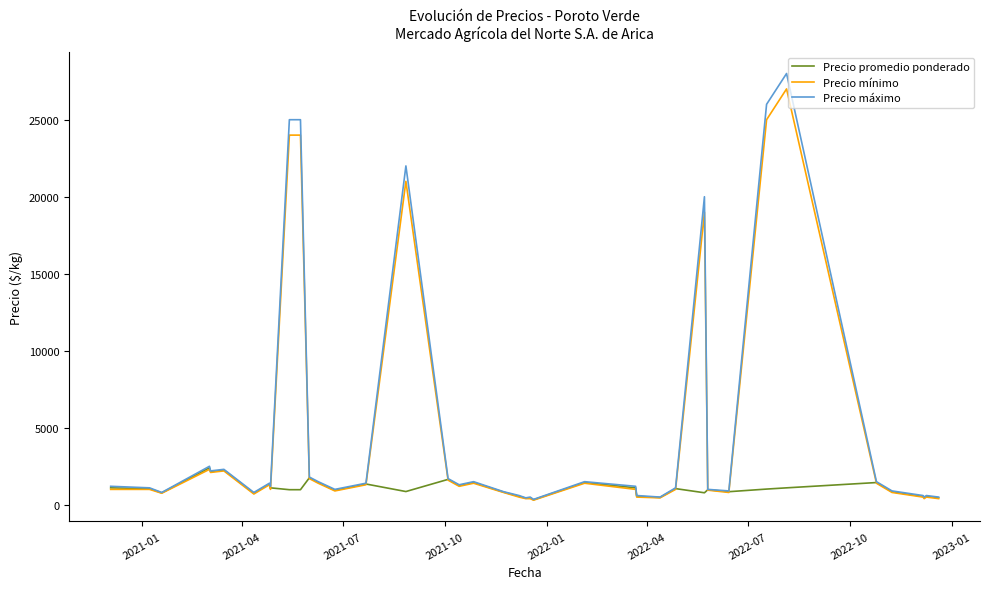

What is the greatest value displayed?

28000